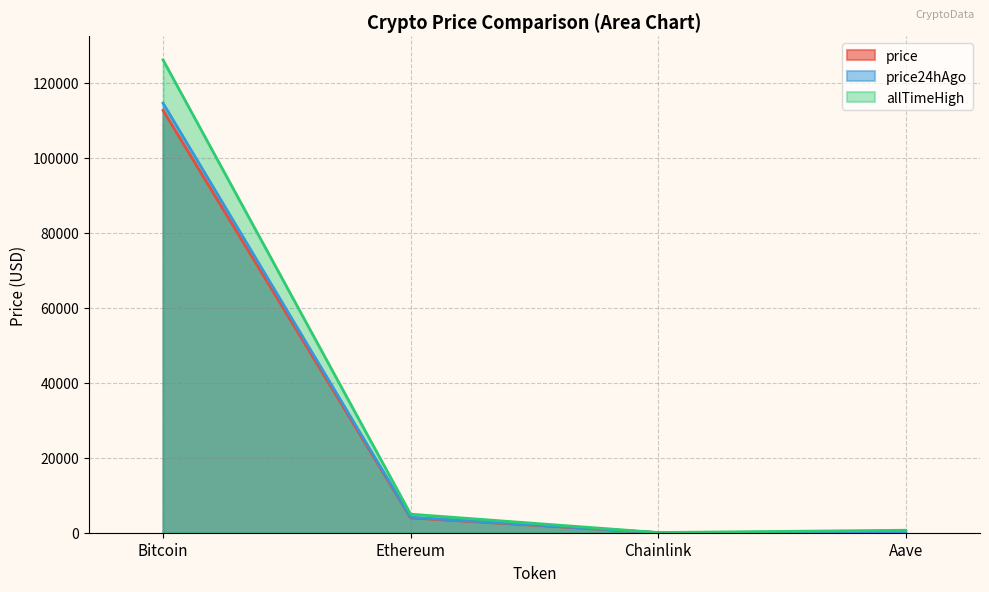

How many categories are shown in the chart?

4